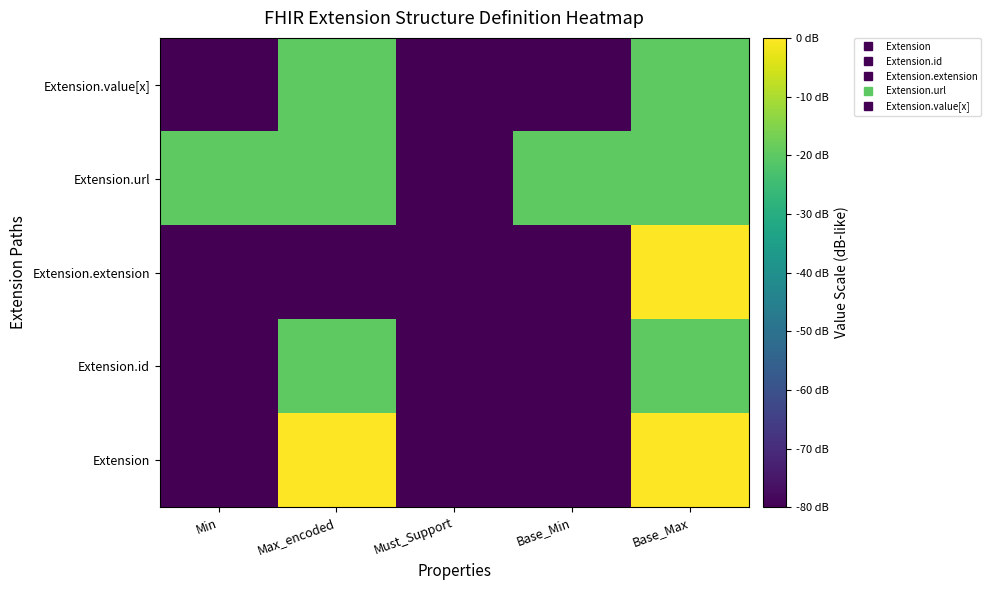

Which has a higher value, Base_Max or Must_Support?

Base_Max